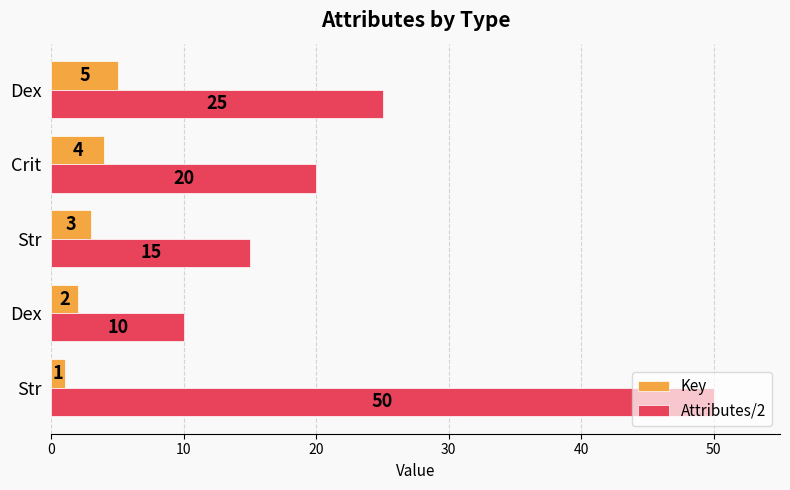

How many data points in Key are less than 3?

2